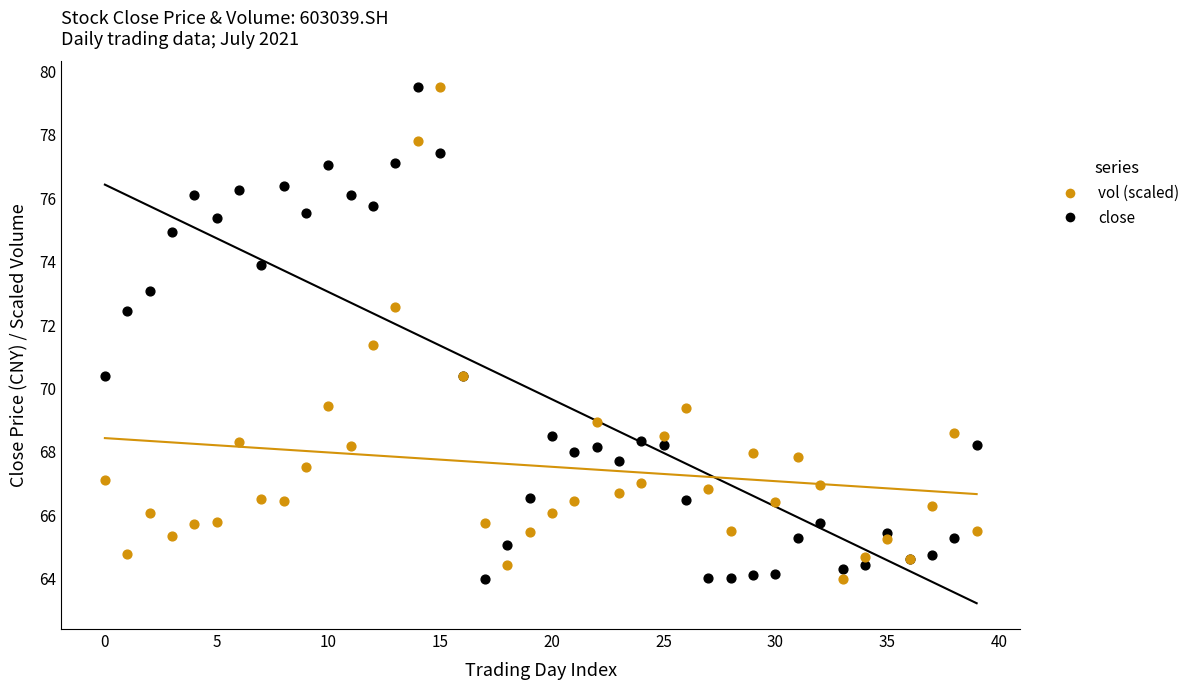

In the vol (scaled) series, what Y value is closest to 71?

71.4